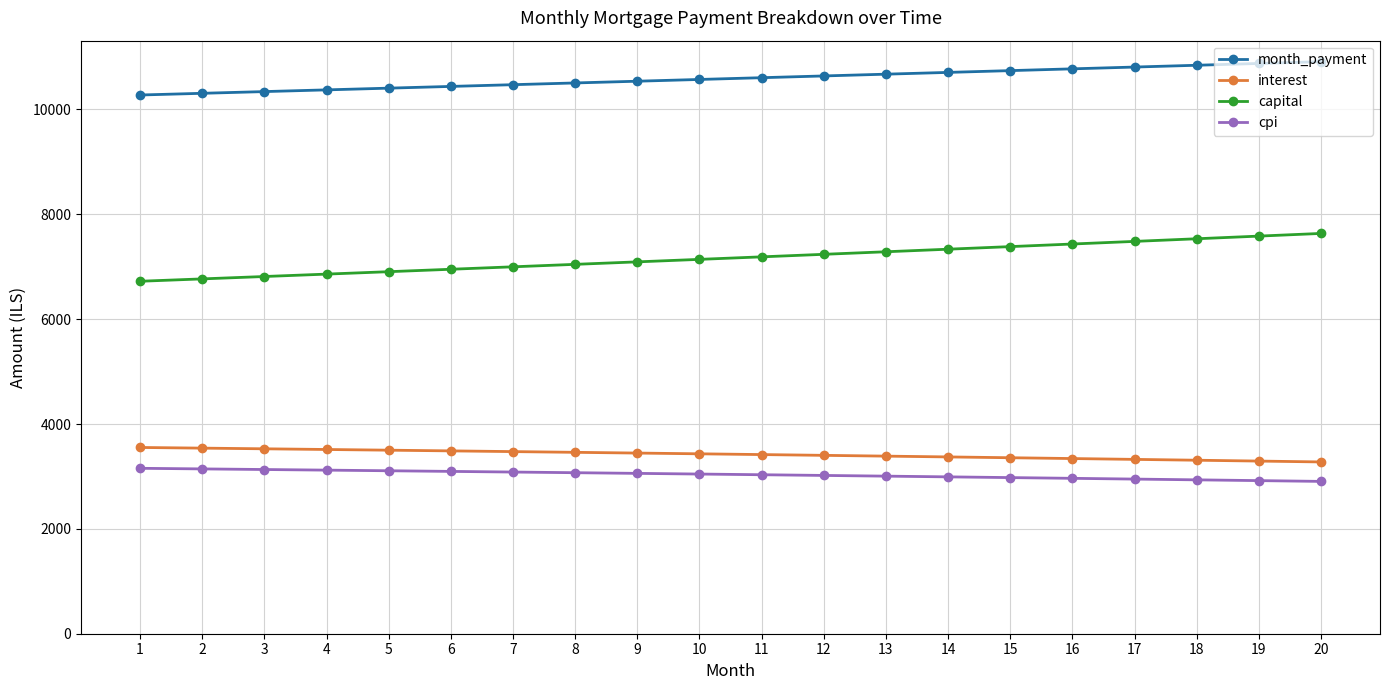

What is the value of the interest point at the 14th from the left?

3372.5